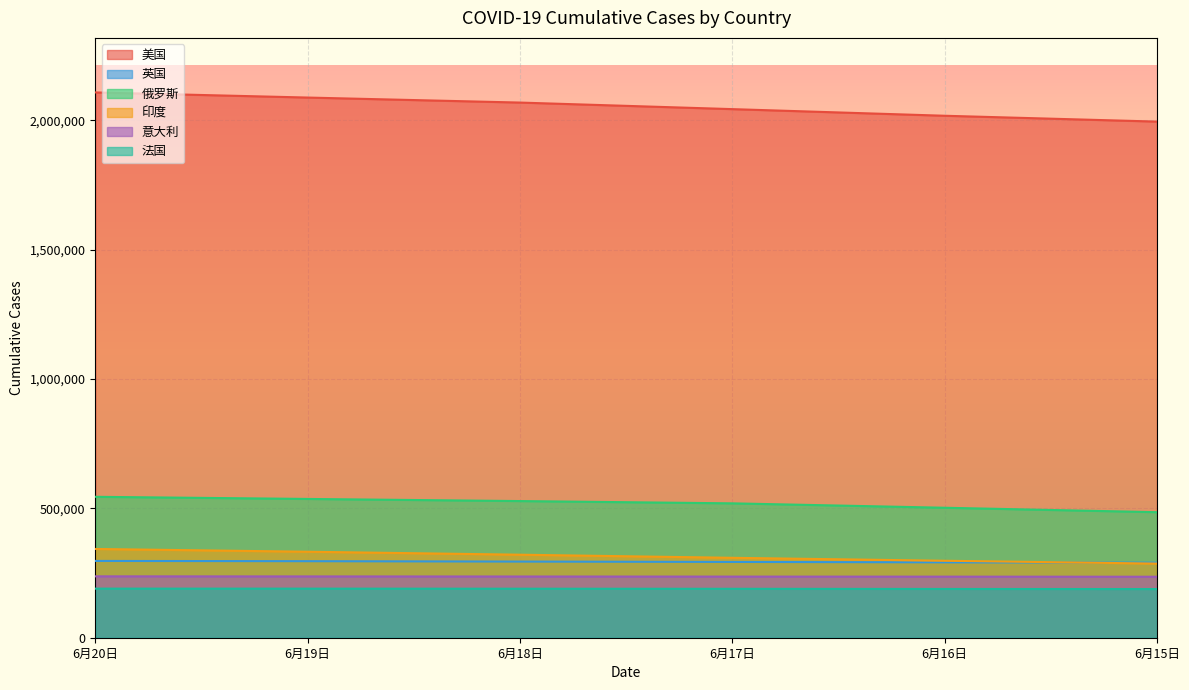

What is the approximate value of 英国 at 6月15日?

290159